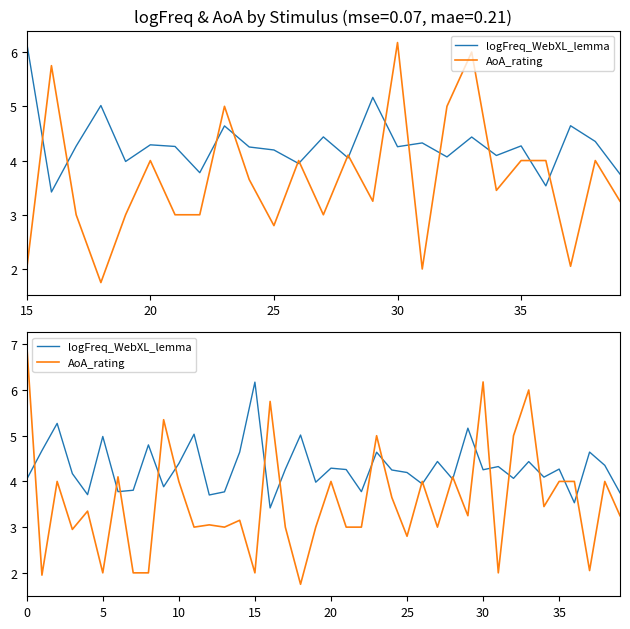

Rank the series by their average value, from lowest to highest.

AoA_rating, logFreq_WebXL_lemma